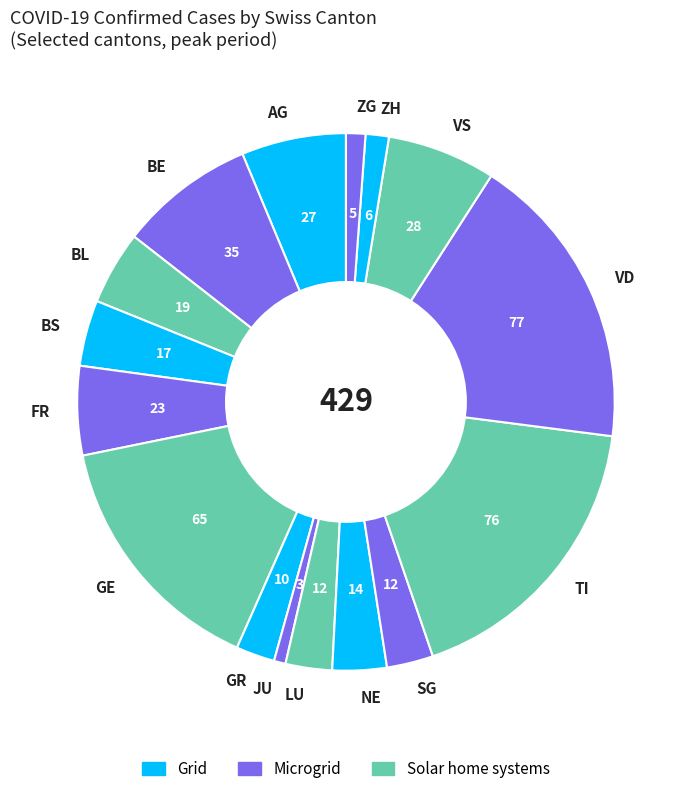

How many segments does this pie chart have?

16